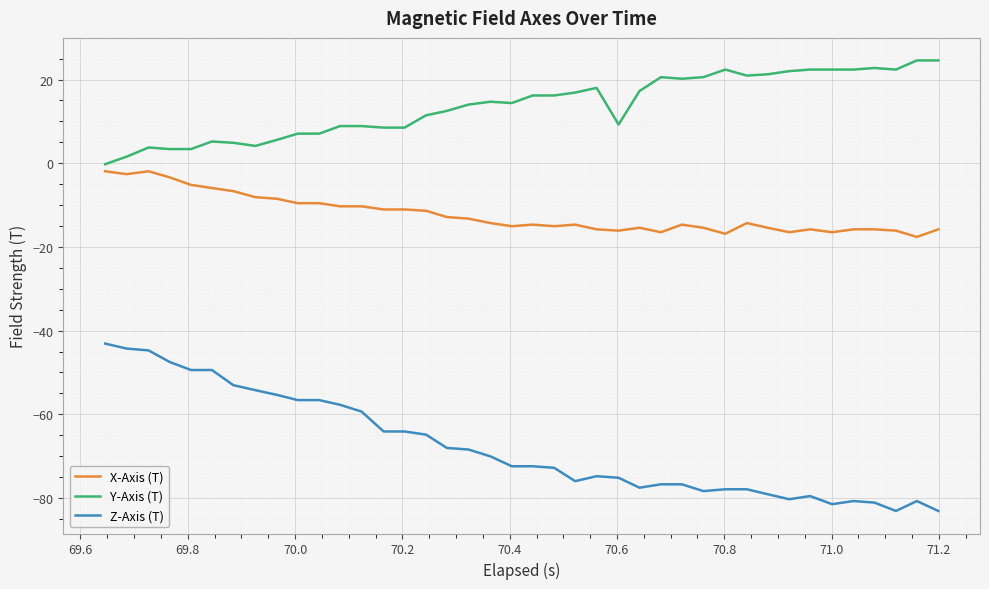

Which series has the largest range (max minus min)?

Z-Axis (T)